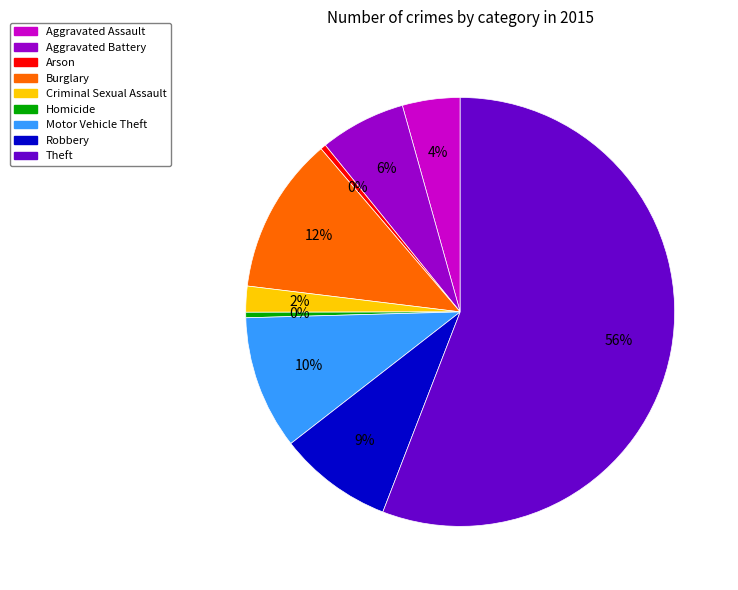

The Homicide slice represents 0% of the pie. True or false?

True